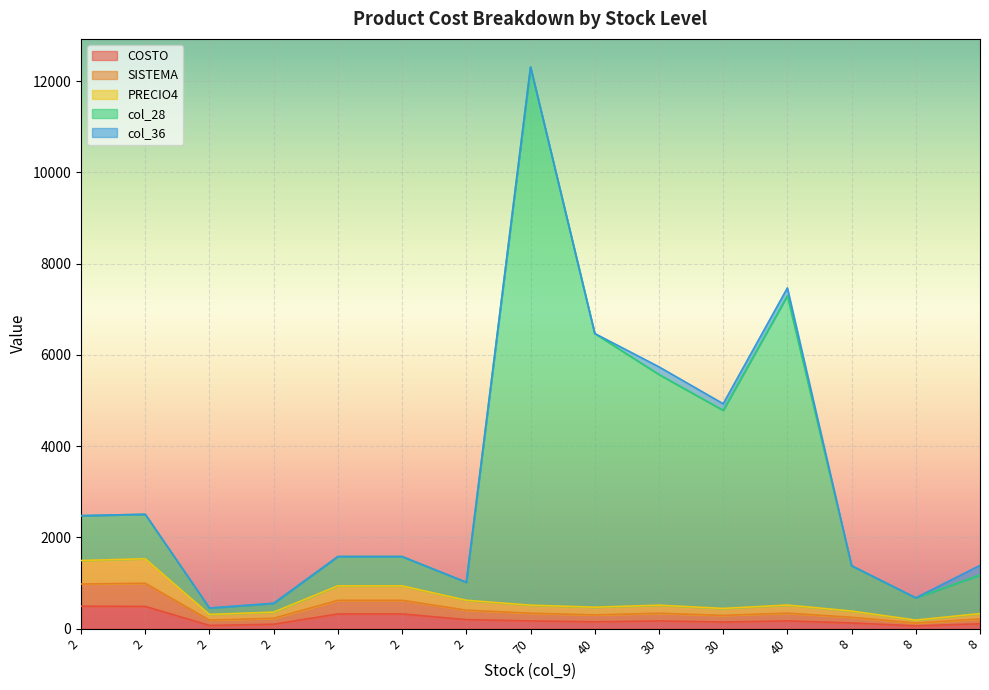

Which label corresponds to the largest value in the chart?

70